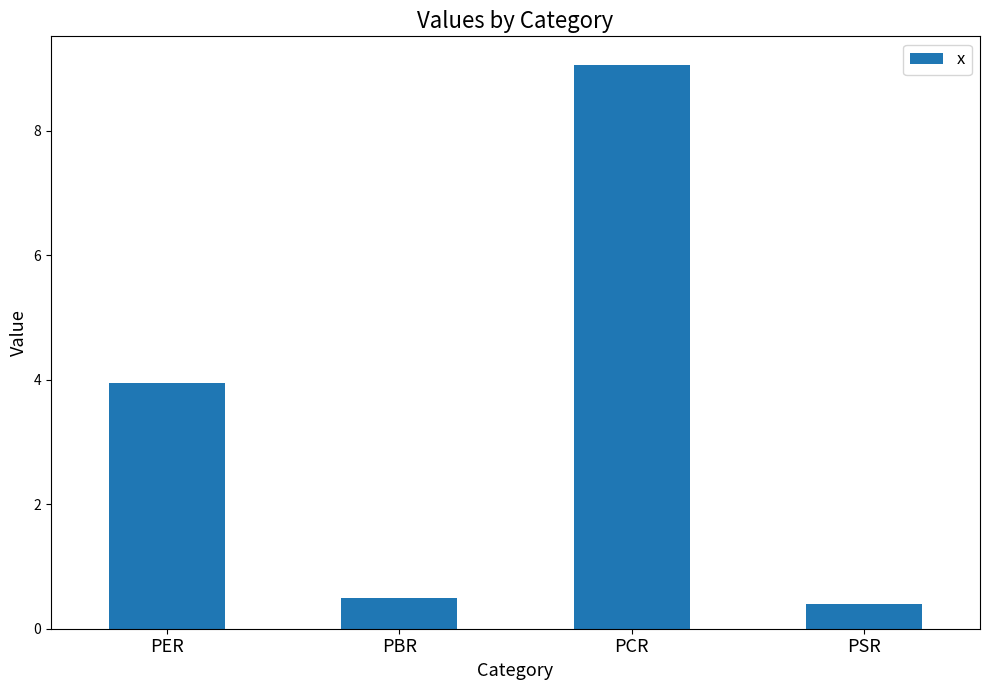

What position from the left is PCR?

3